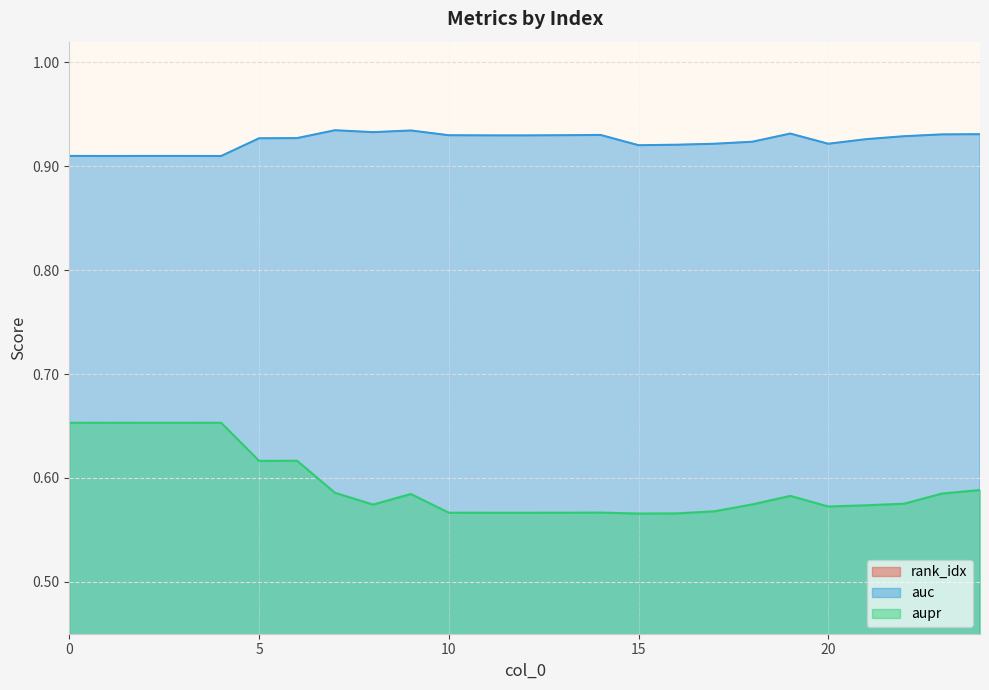

What is the maximum value for rank_idx?

0.1